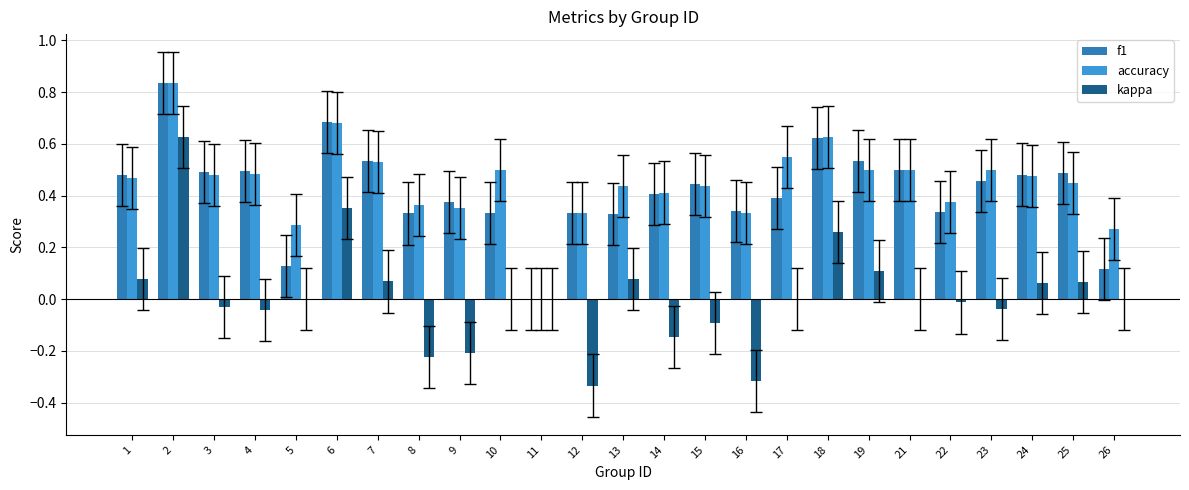

What are all the series names shown in the legend?

f1, accuracy, kappa